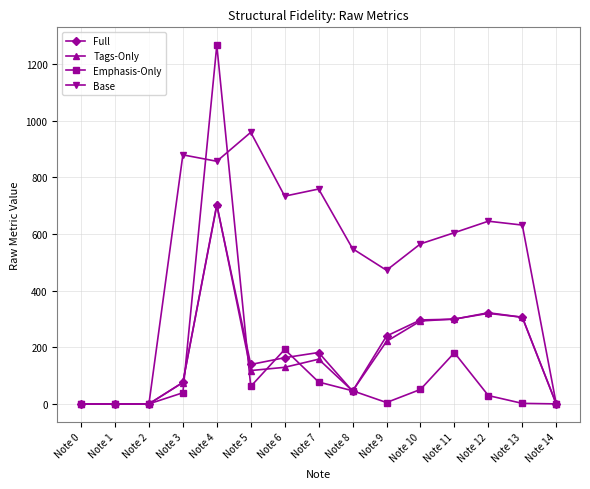

What is the difference between the Tags-Only values at Note 13 and Note 6?

176.8